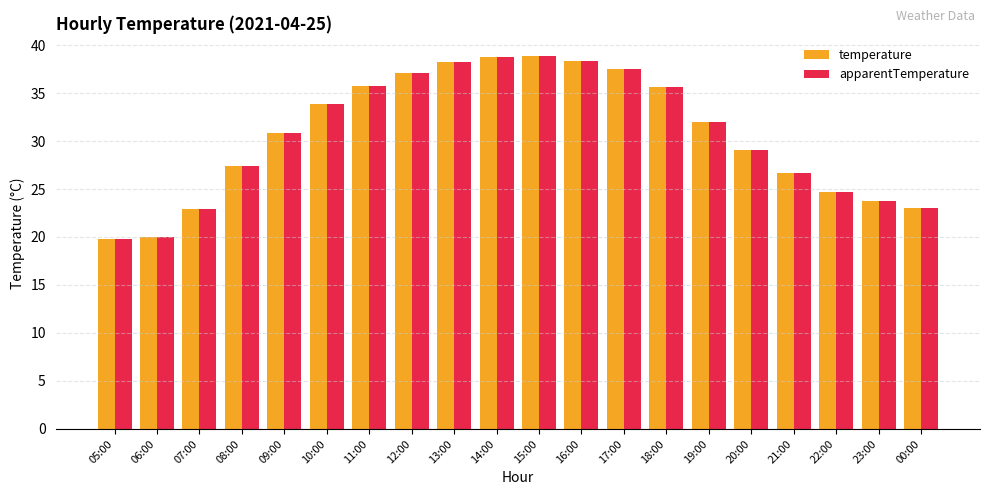

What is the difference between the apparentTemperature values at 12:00 and 06:00?

17.1